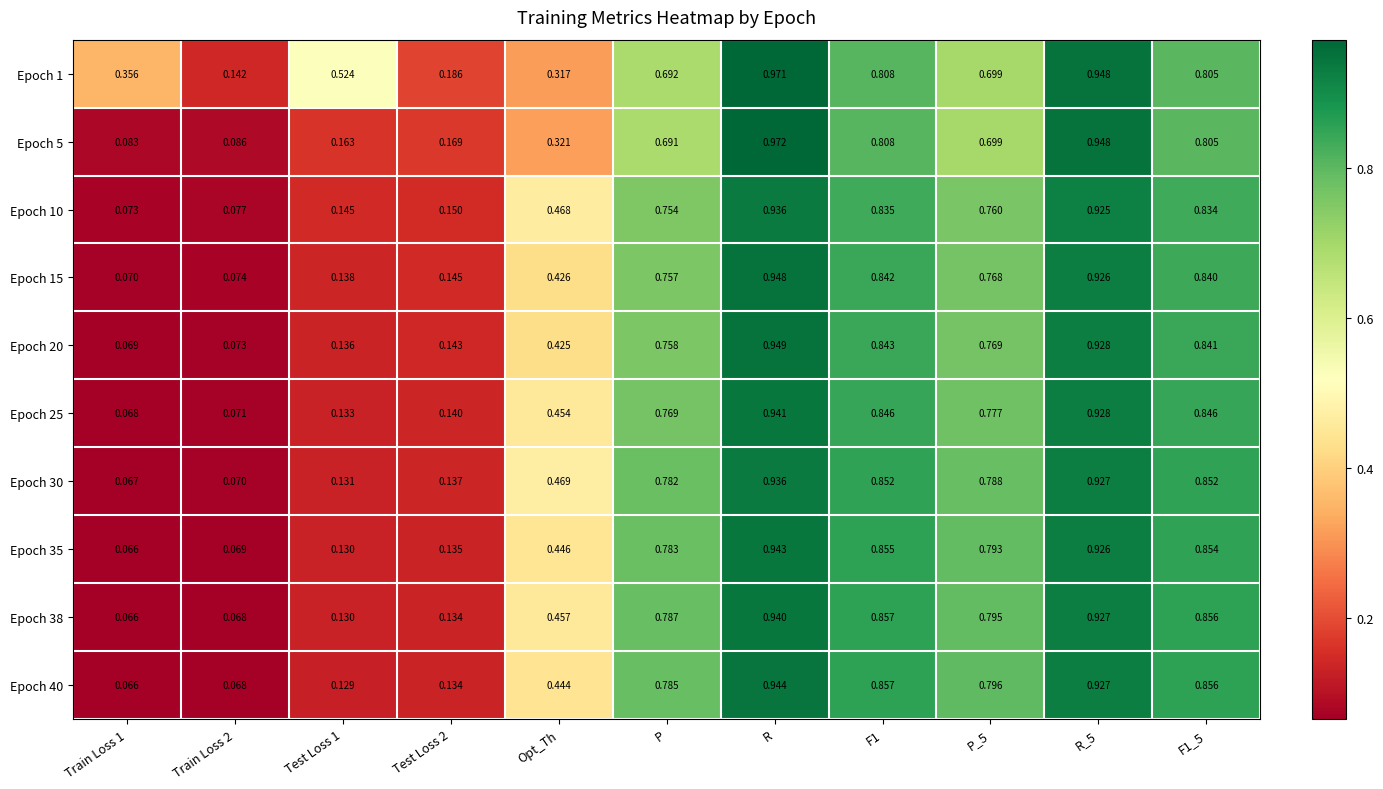

At which category is the sum across all series the highest?

R